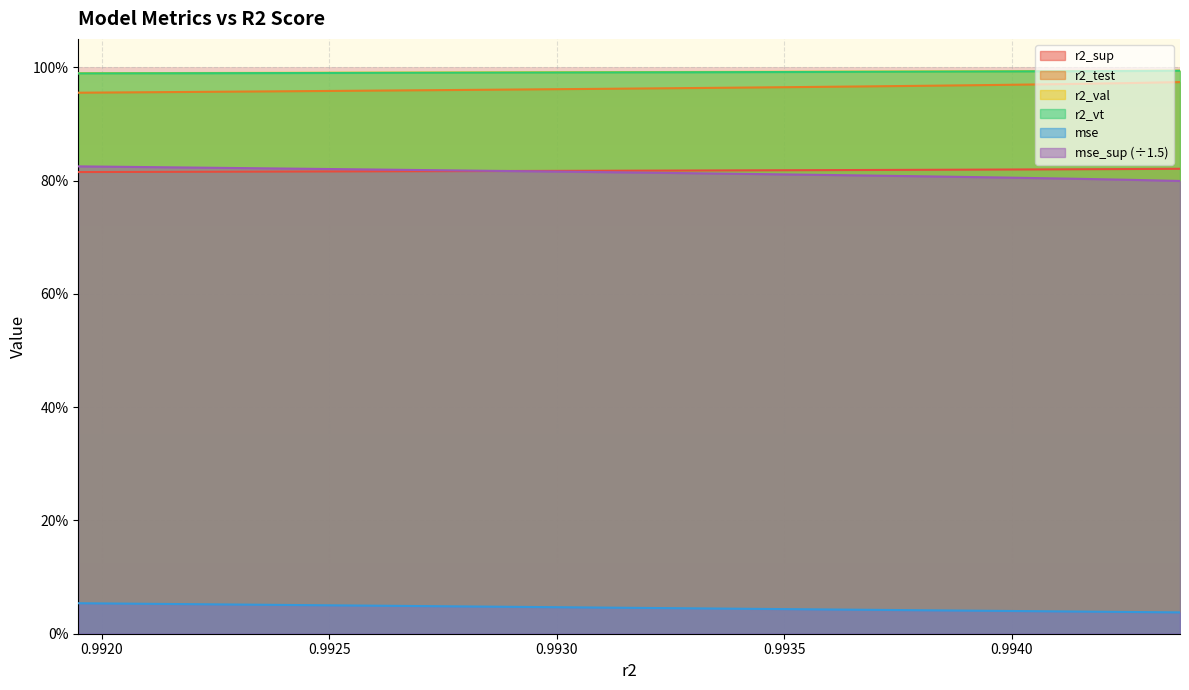

How many r2_test values are between 0 and 1?

25